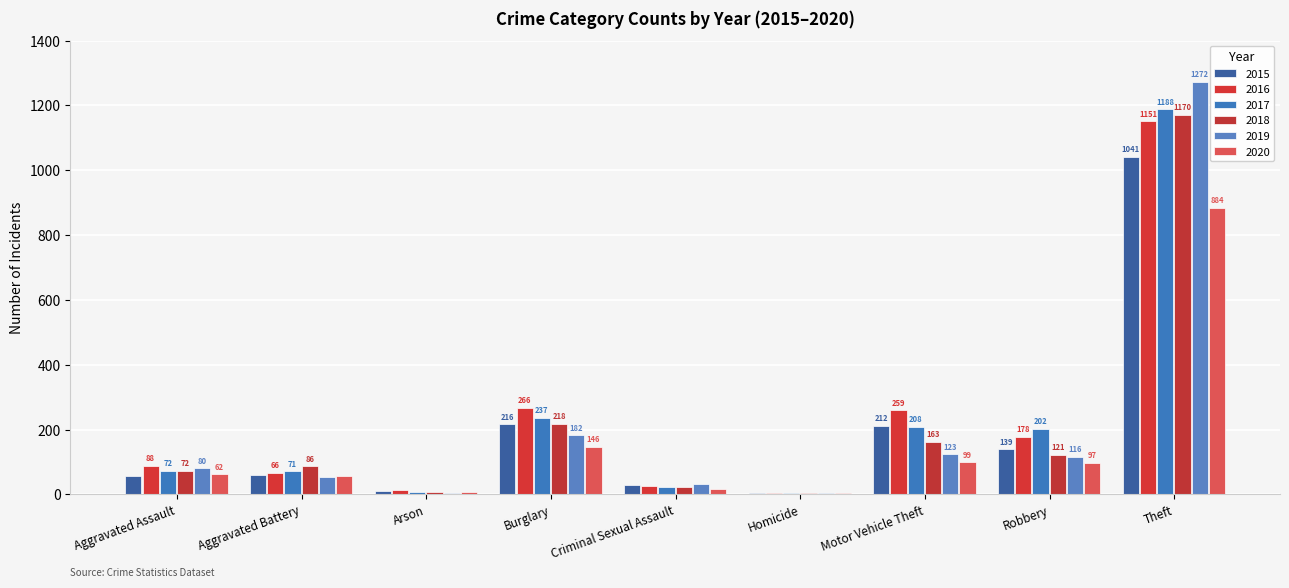

Is the value of 2015 at Aggravated Assault greater than the value of 2018 at Motor Vehicle Theft?

No